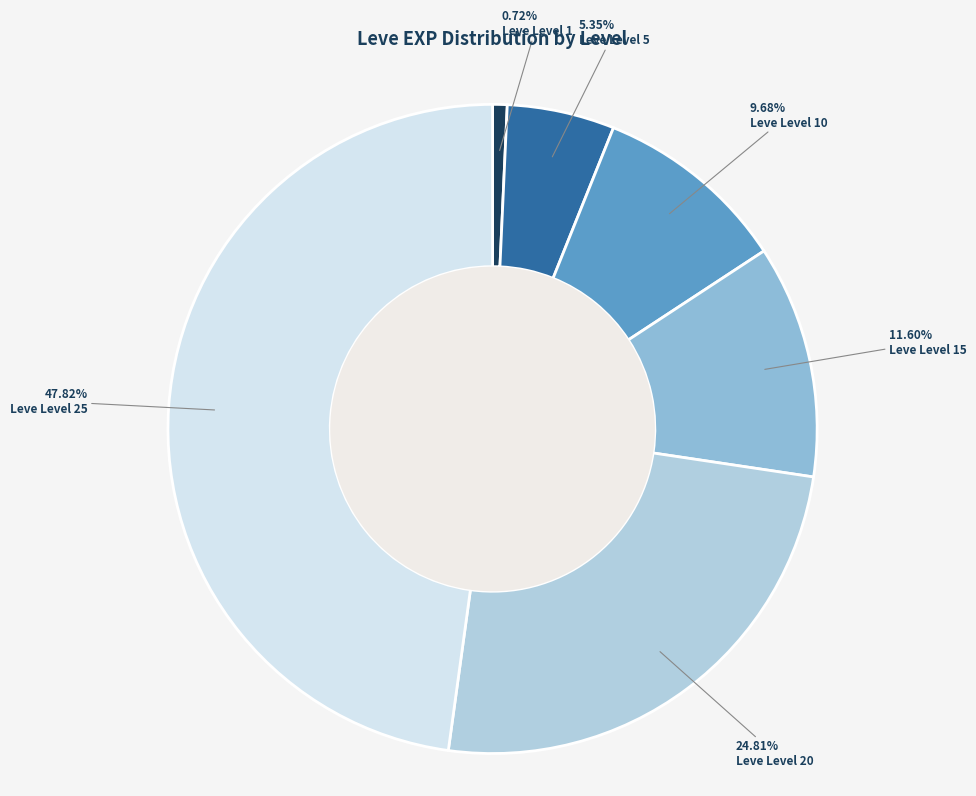

Count the number of slices in the pie.

6